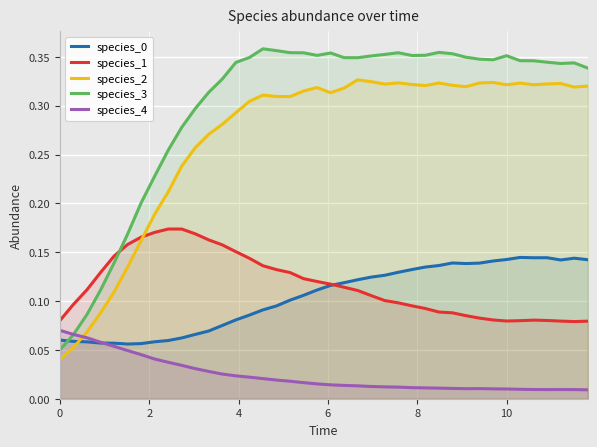

Which series has the largest range (max minus min)?

species_3